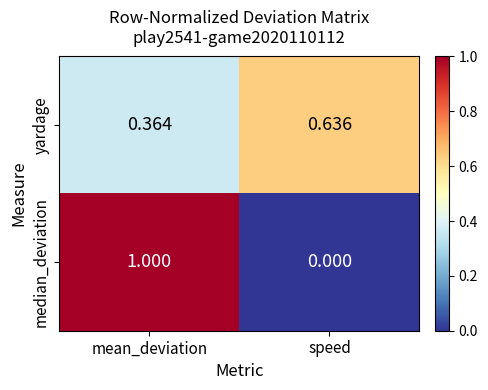

Which series changed the most between mean_deviation and speed?

median_deviation